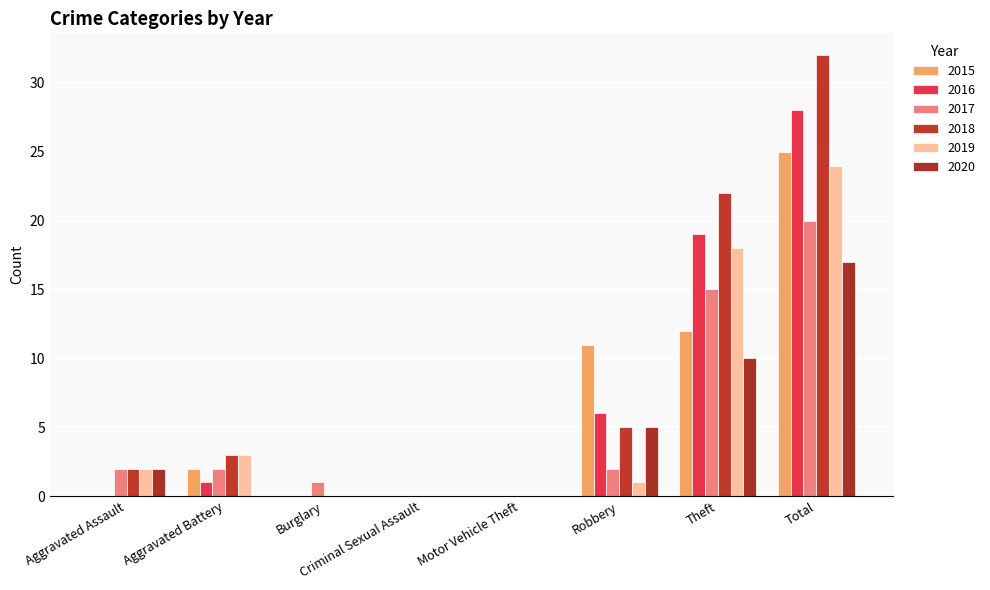

What position from the left is Criminal Sexual Assault?

4